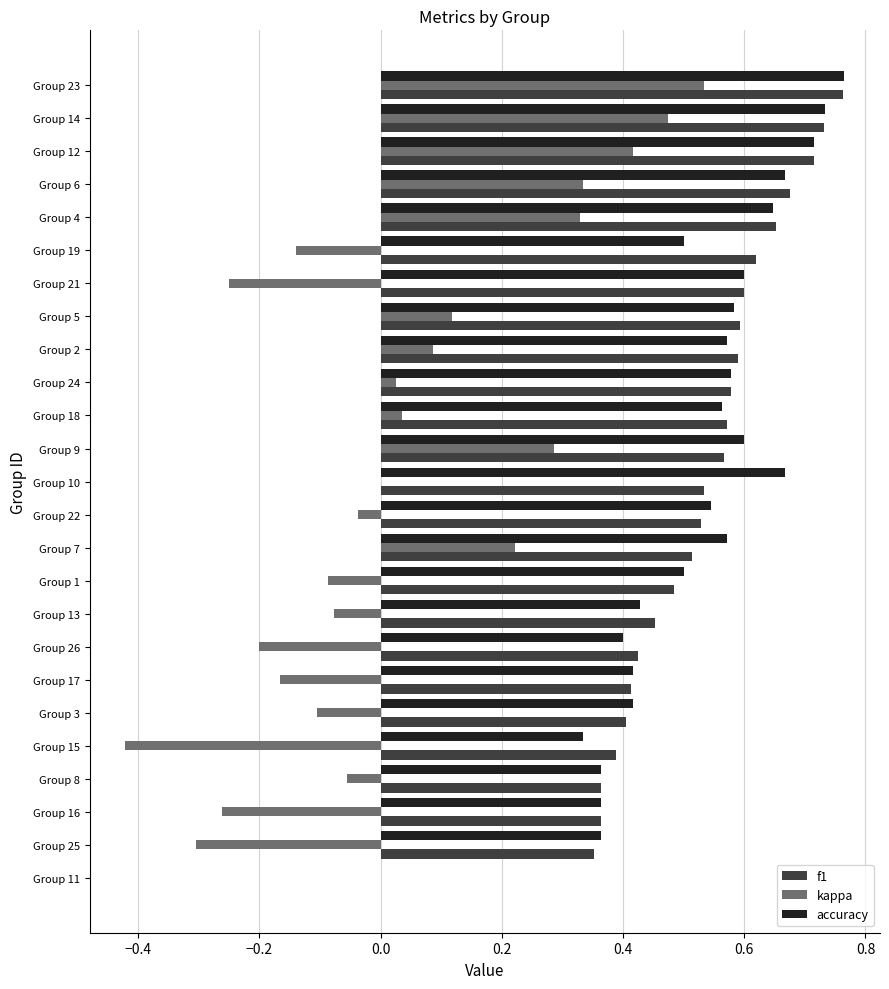

Which series changed the most between Group 5 and Group 12?

kappa